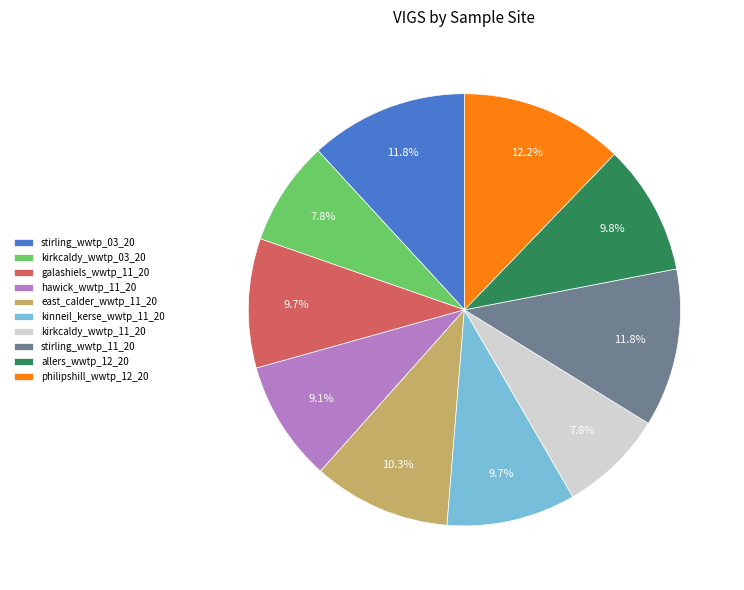

To the nearest percent, what portion does galashiels_wwtp_11_20 represent?

10%